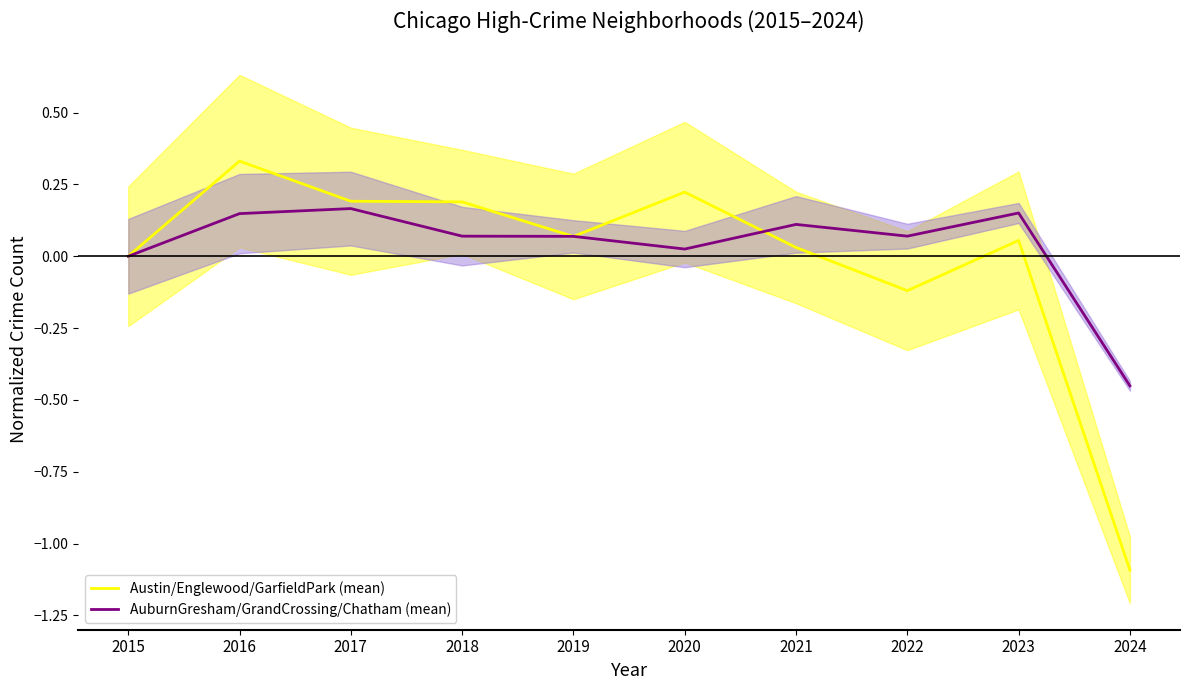

True or false: AuburnGresham/GrandCrossing/Chatham (mean) has more than 0 points higher than both neighbors.

True